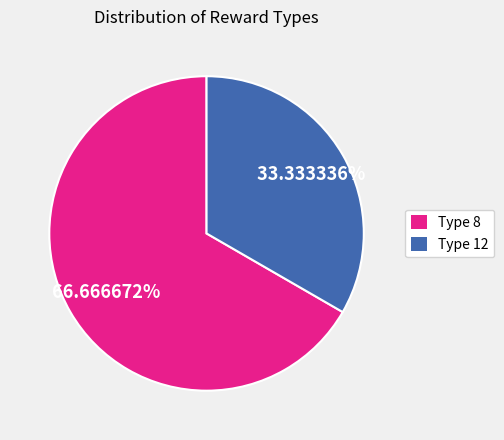

What is the ratio of the value at Type 8 to the value at Type 12?

2.0